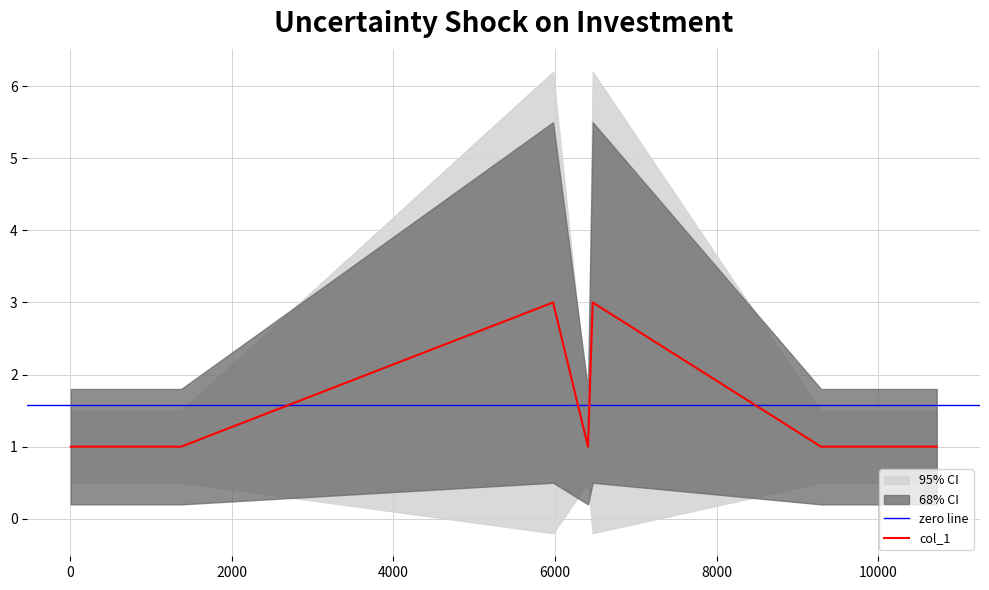

At which category does the chart reach its minimum across all series?

11